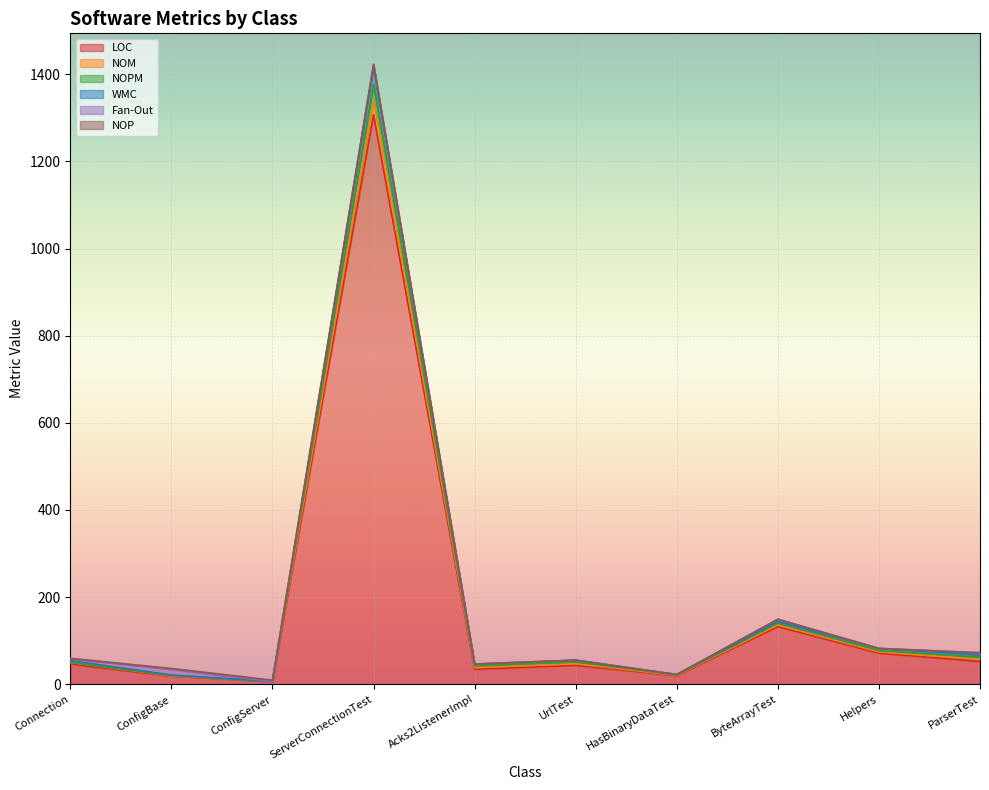

At which label is LOC closest to 656?

ByteArrayTest